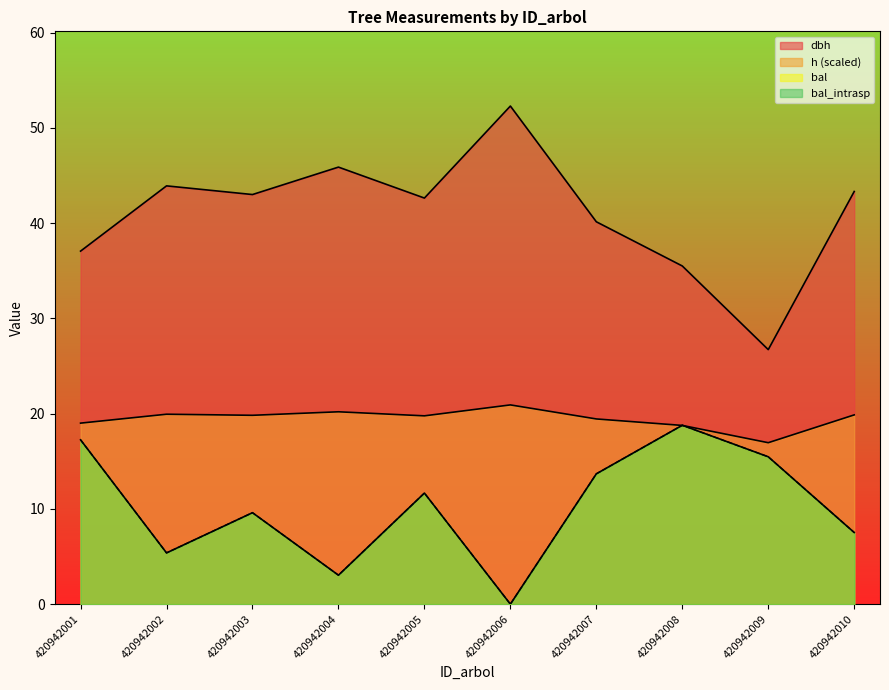

What is the value of the bal_intrasp point at the 2nd from the left?

5.4